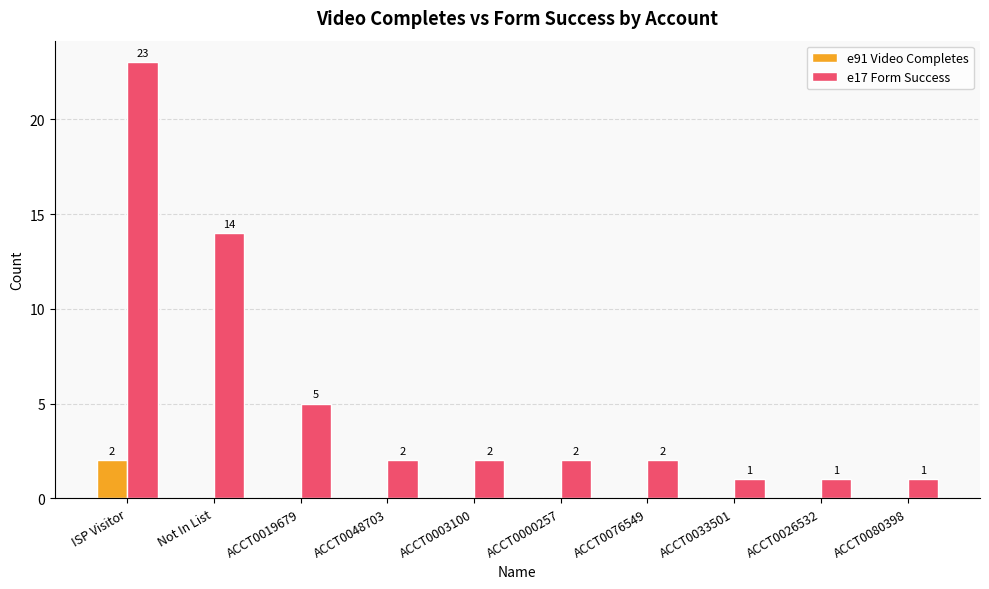

What is the maximum value shown in the chart?

23